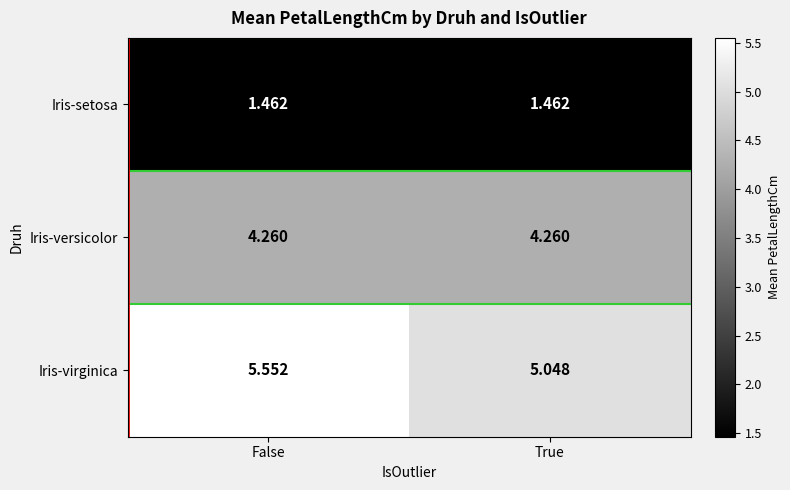

Which series has the largest range (max minus min)?

Iris-virginica